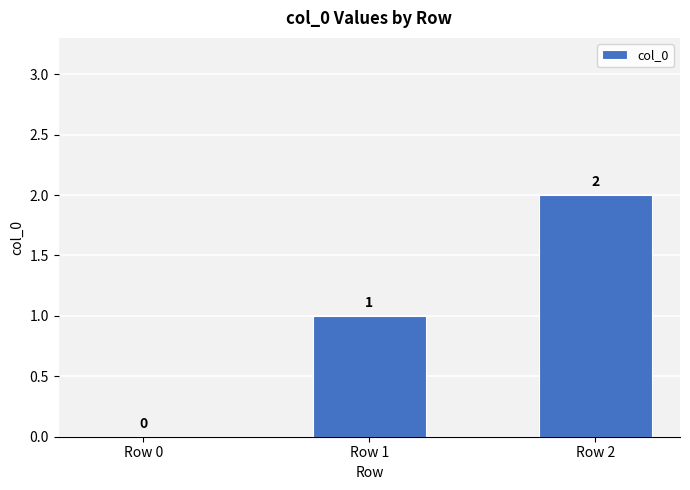

Reading left to right, extract all data points from this chart.

0	1	2